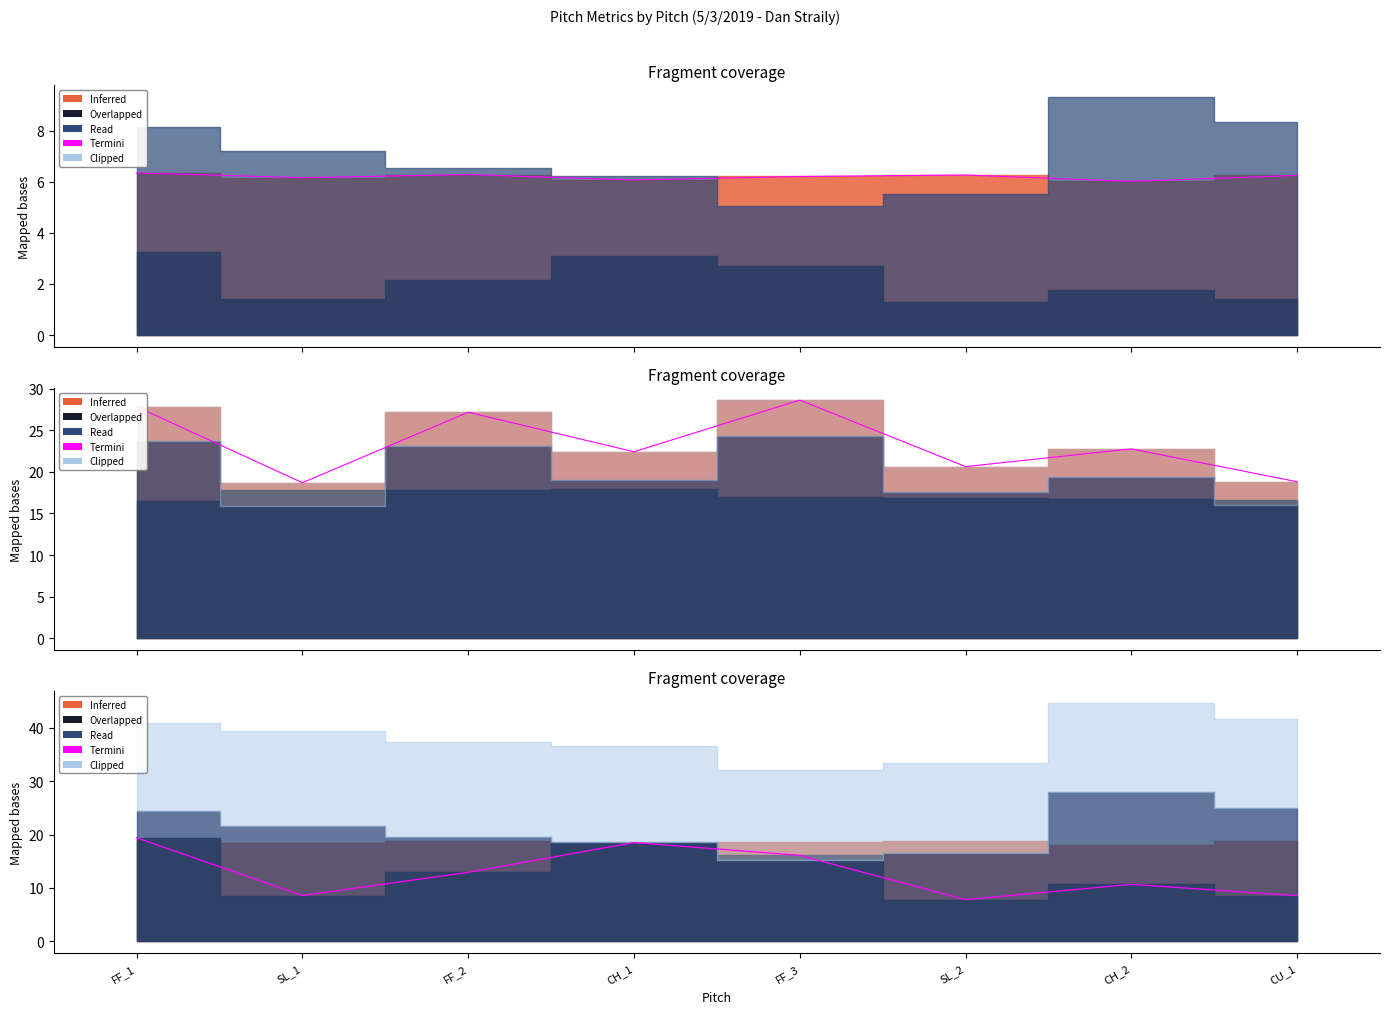

Approximately how many times larger is the value at SL_1 compared to FF_1?

0.4